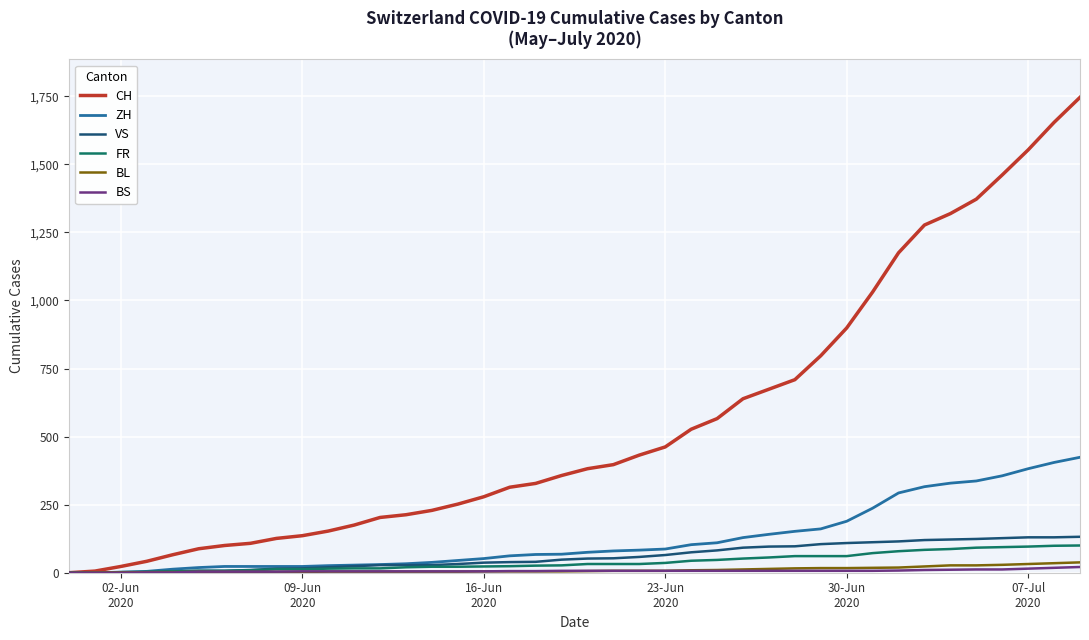

Rank the series by their maximum value, from lowest to highest.

BS, BL, FR, VS, ZH, CH